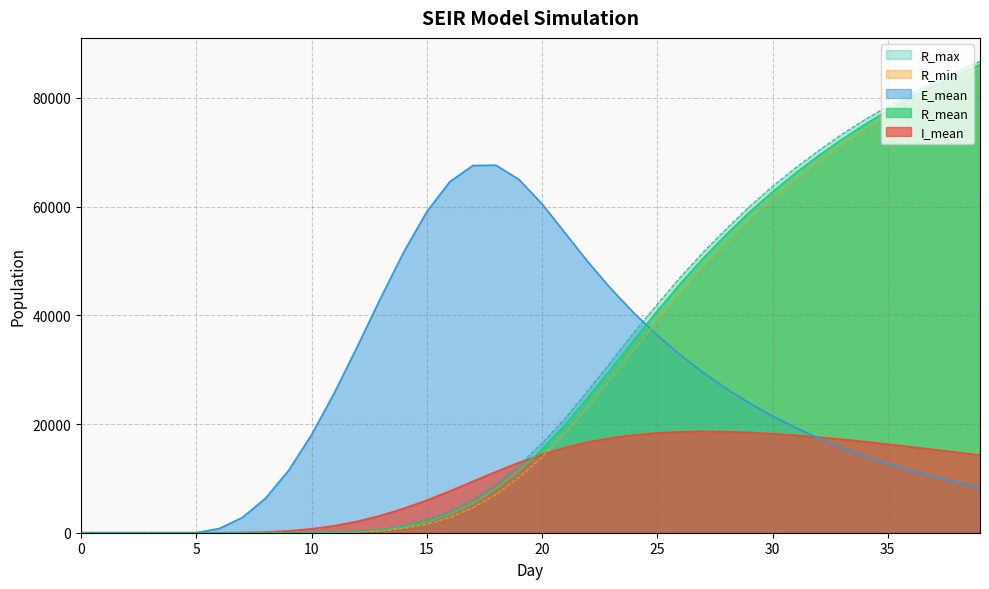

Does the chart display data point markers on the line(s)?

No